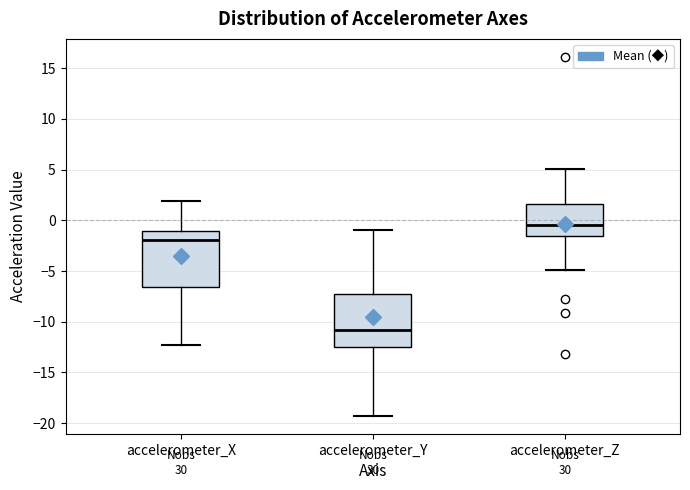

Reading left to right, read every box against the y-axis: the position of its median line, the range the box covers, and the ends of its whiskers. The values are not printed on the chart, so give them approximately, as read against the axis.

accelerometer_X: median -2.0, box -6.5 to -1.0, whiskers -12.5 to 2.0
accelerometer_Y: median -11.0, box -12.5 to -7.0, whiskers -19.5 to -1.0
accelerometer_Z: median -0.5, box -1.5 to 1.5, whiskers -5.0 to 5.0